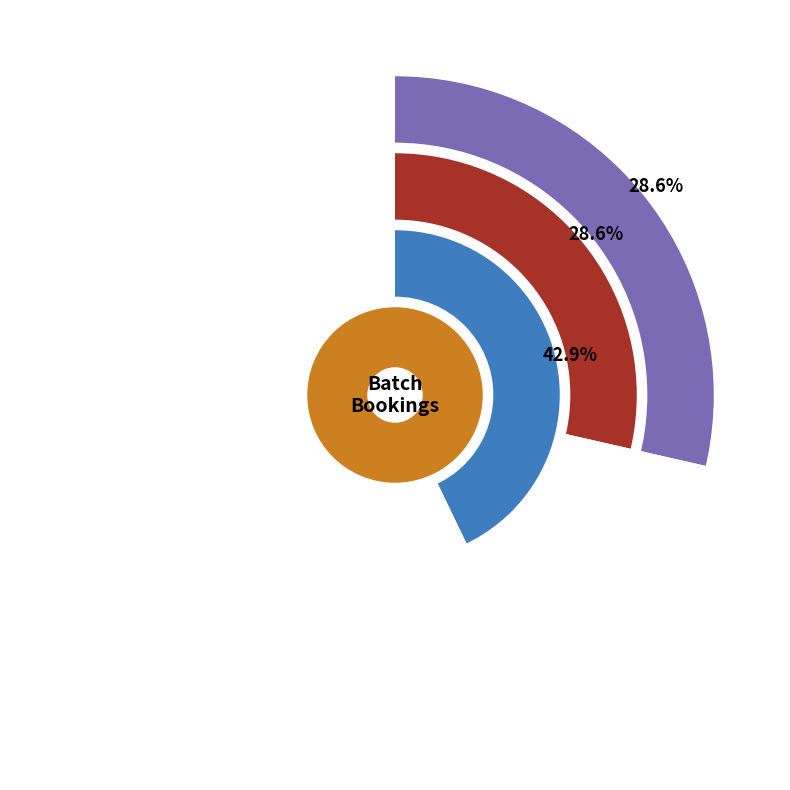

To the nearest percent, what is the combined percentage of test_batch_5oct and Test_LMH1_1oct?

57%